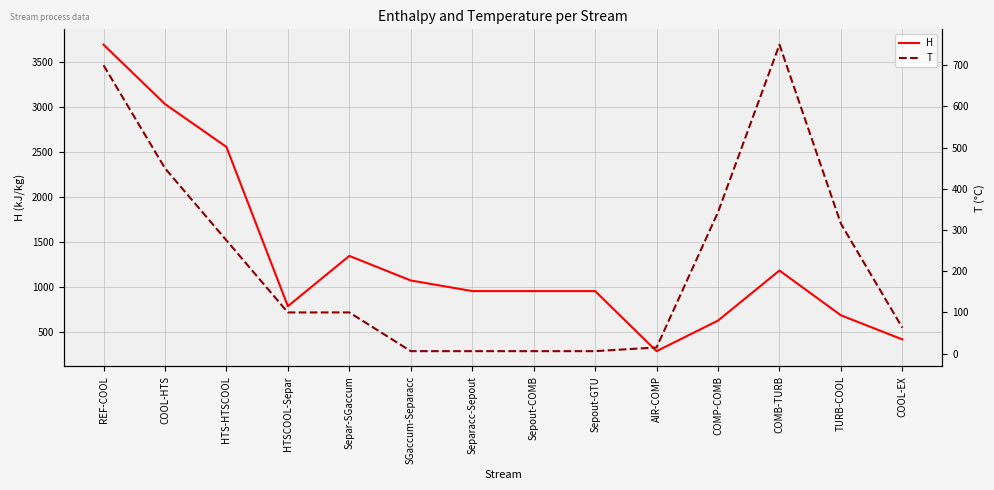

What is the label of the 2nd point from the left?

COOL-HTS